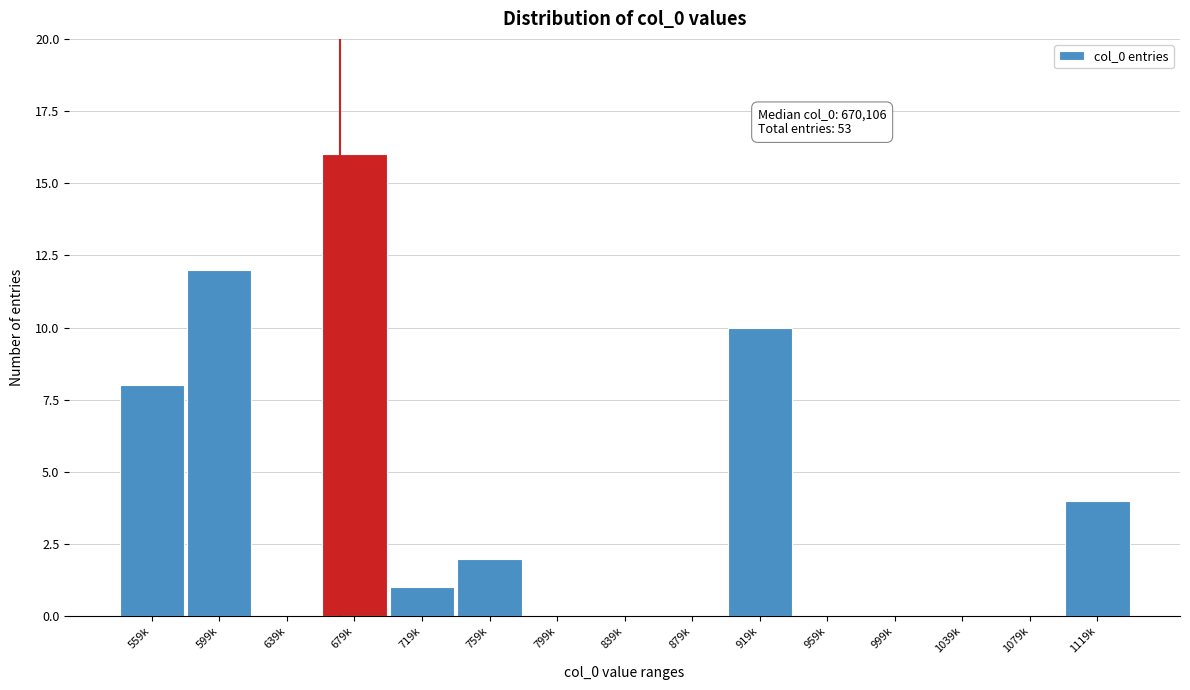

Reading left to right, what are all the values shown in this chart?

559k=8	599k=12	639k=0	679k=16	719k=1	759k=2	799k=0	839k=0	879k=0	919k=10	959k=0	999k=0	1039k=0	1079k=0	1119k=4